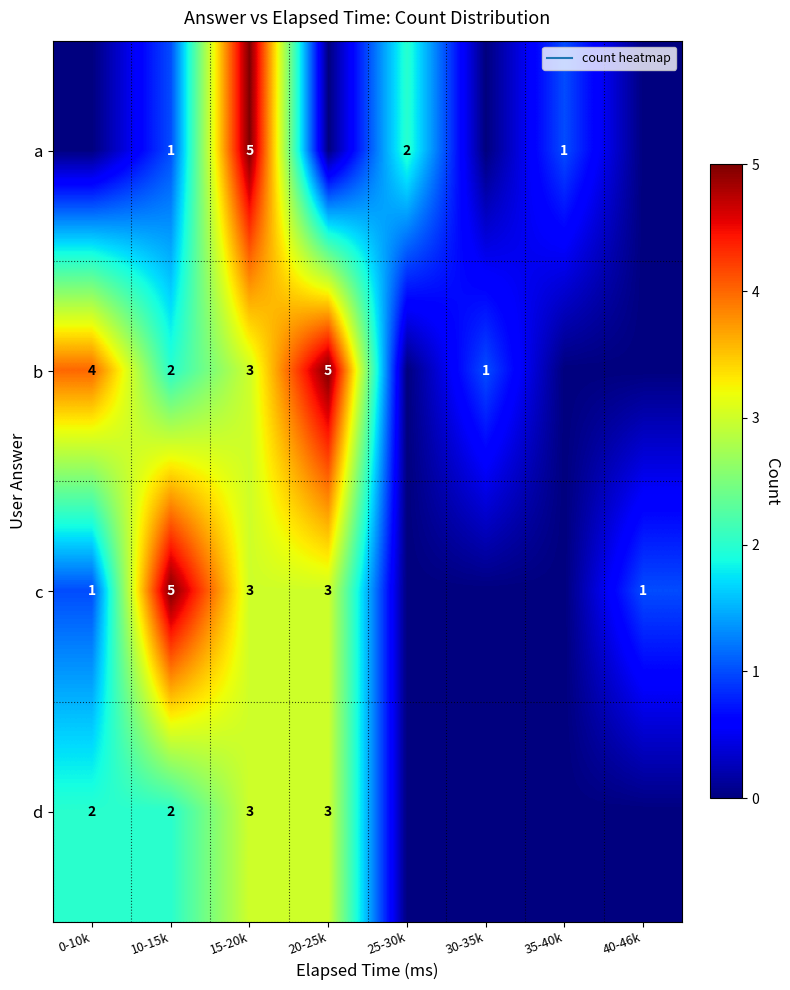

True or false: a has a value of -3 at 40-46k.

False